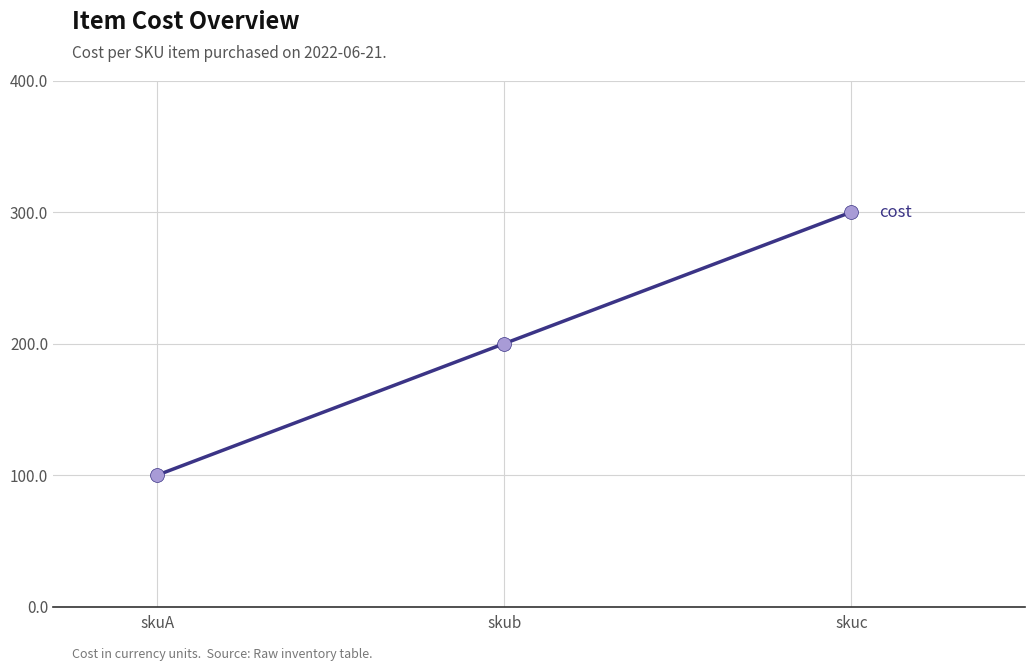

Which has a higher value, skuc or skub?

skuc